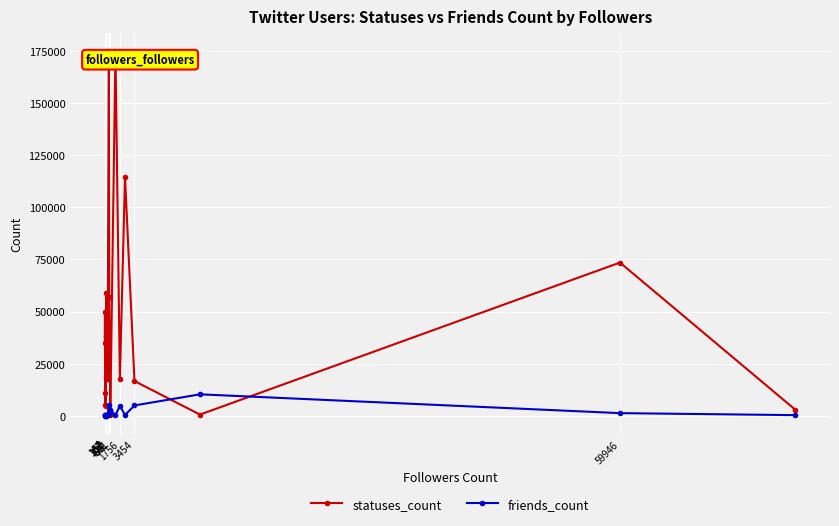

List the series in order of their overall mean, highest first.

statuses_count, friends_count